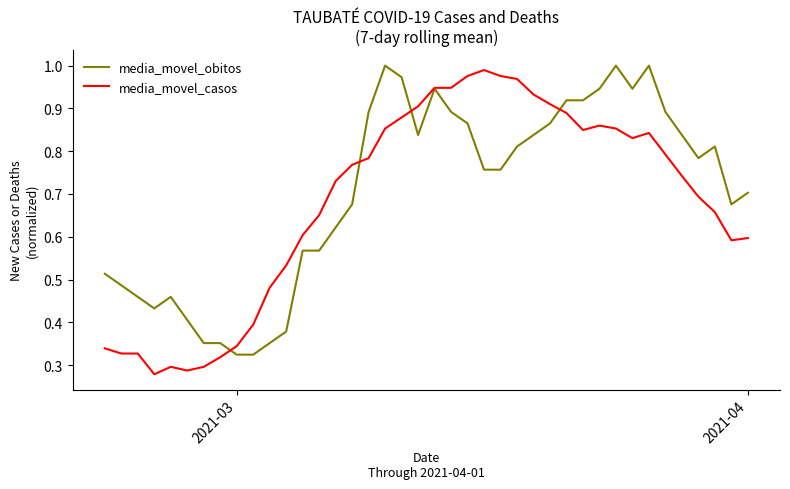

Which series has the widest spread of values?

media_movel_casos